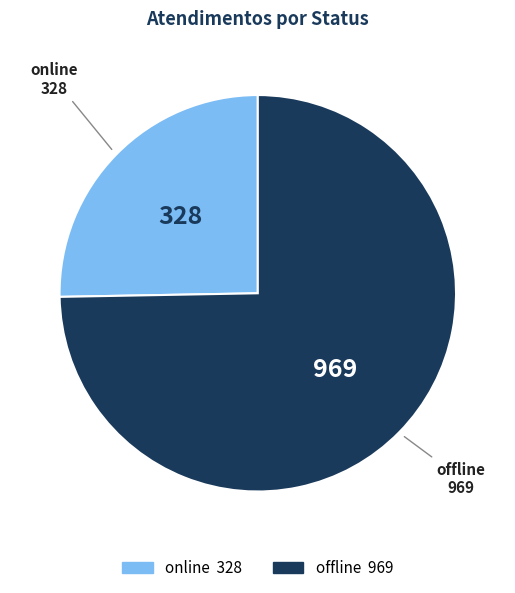

Is there any slice that represents more than half of the pie?

Yes